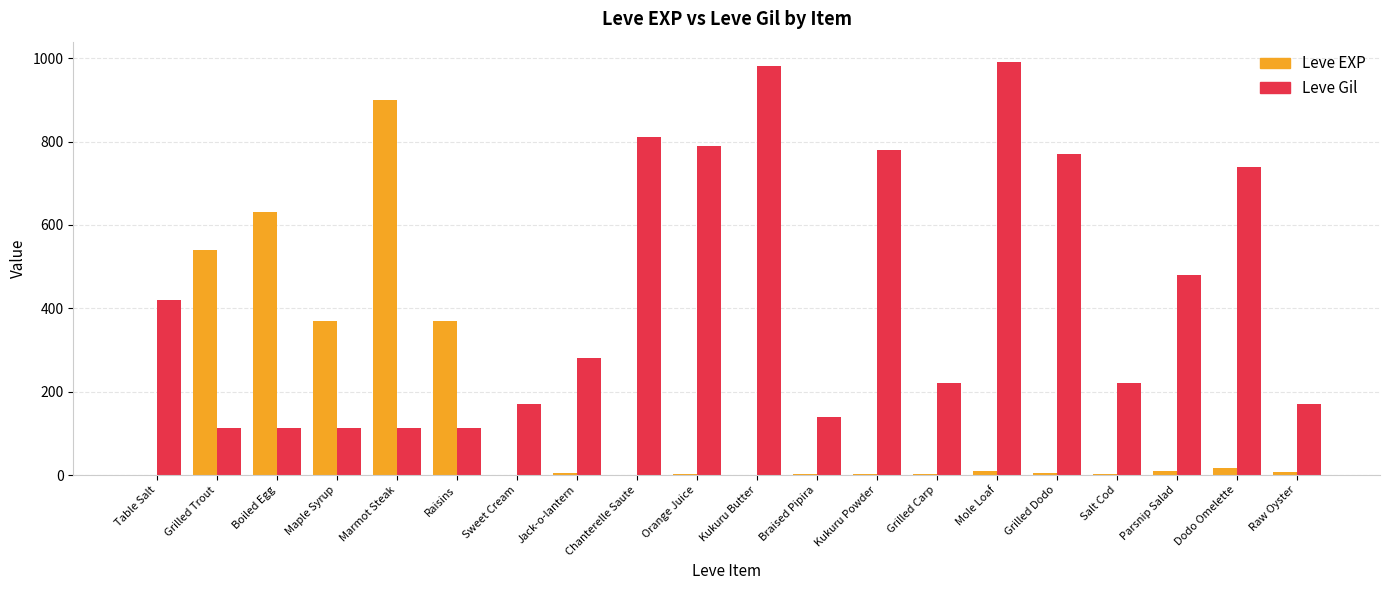

How many groups of bars are there?

20